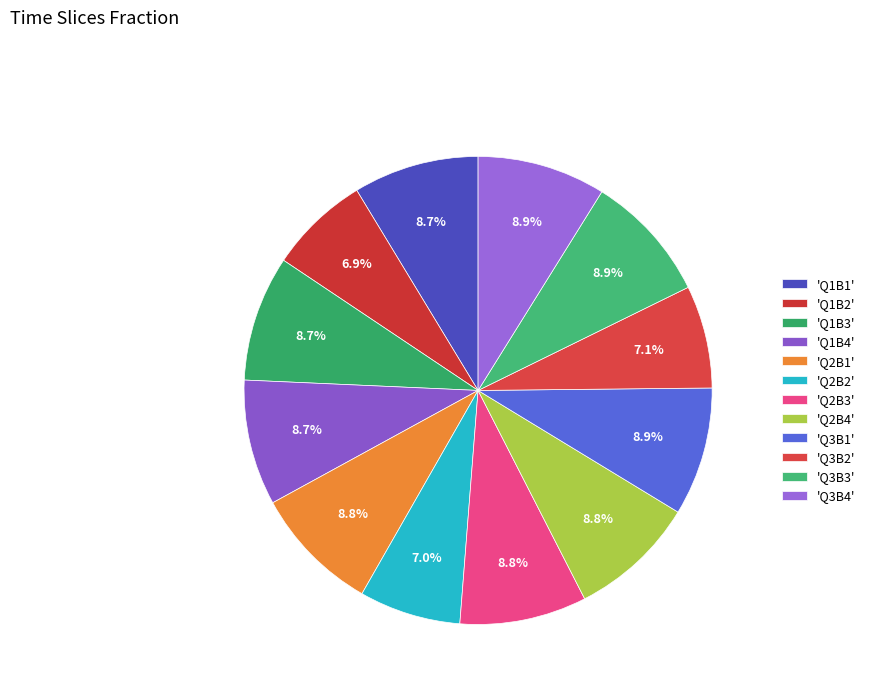

How many segments does this pie chart have?

12